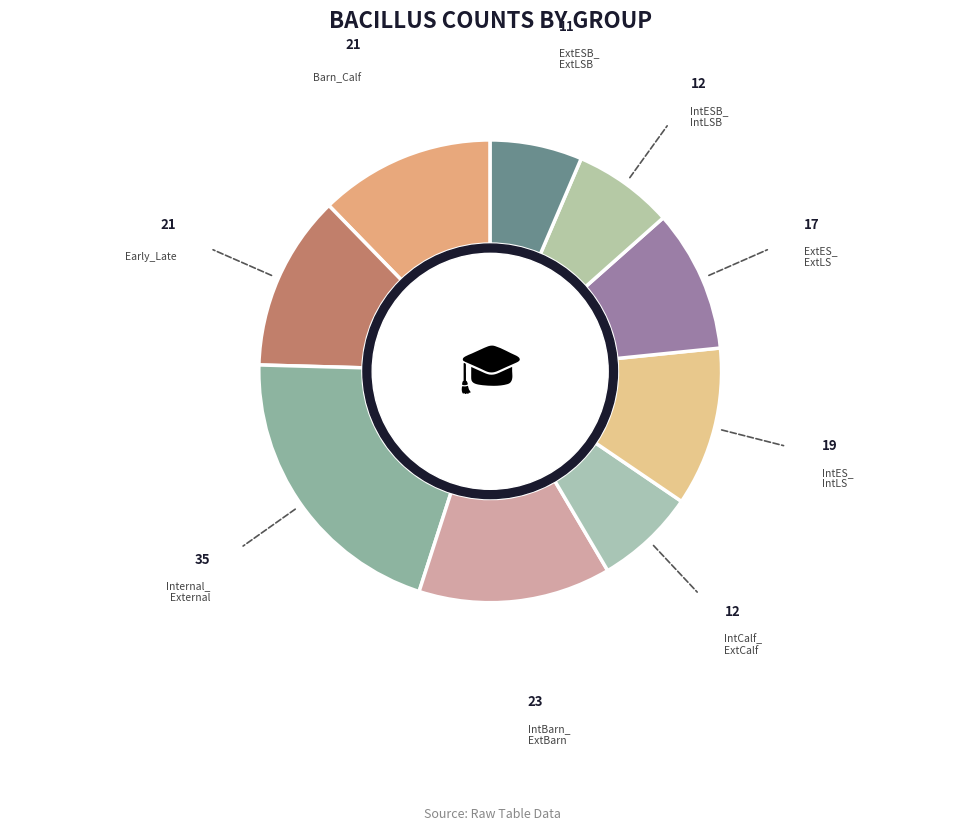

Is there a majority slice in this chart?

No